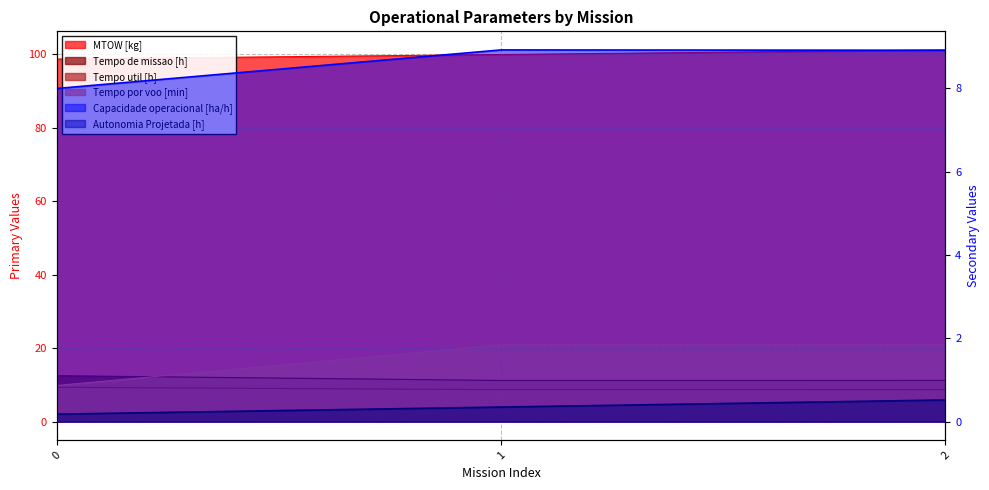

What is the total value across all series at 1?

150.0